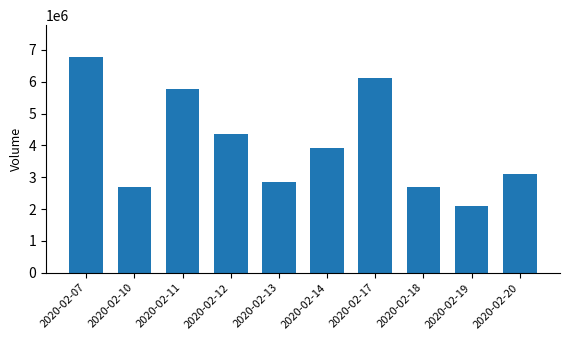

Does the chart contain any negative values?

No